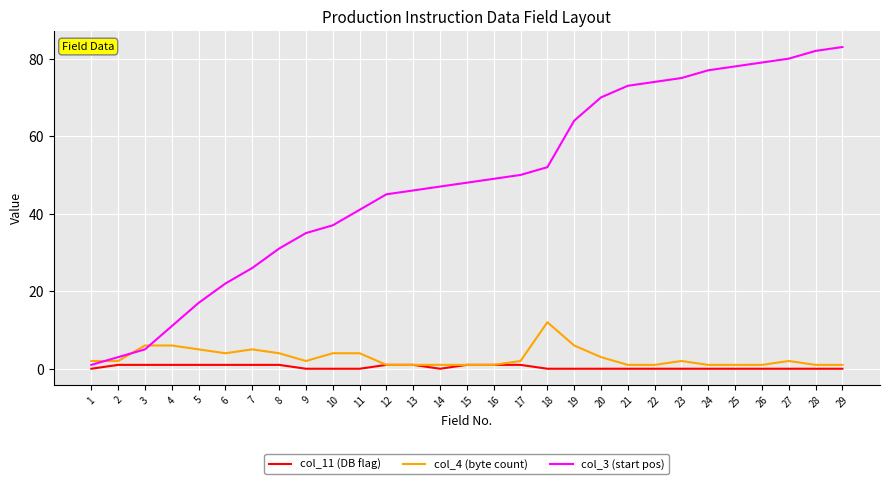

Is it true that col_3 (start pos) equals 142 at 28?

False